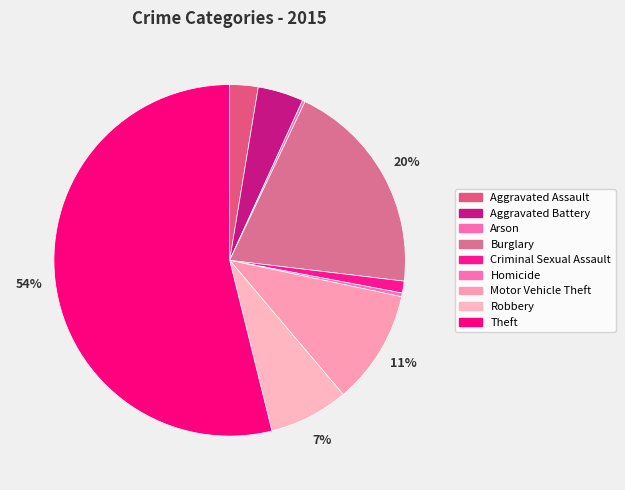

Does any single category account for the majority?

Yes